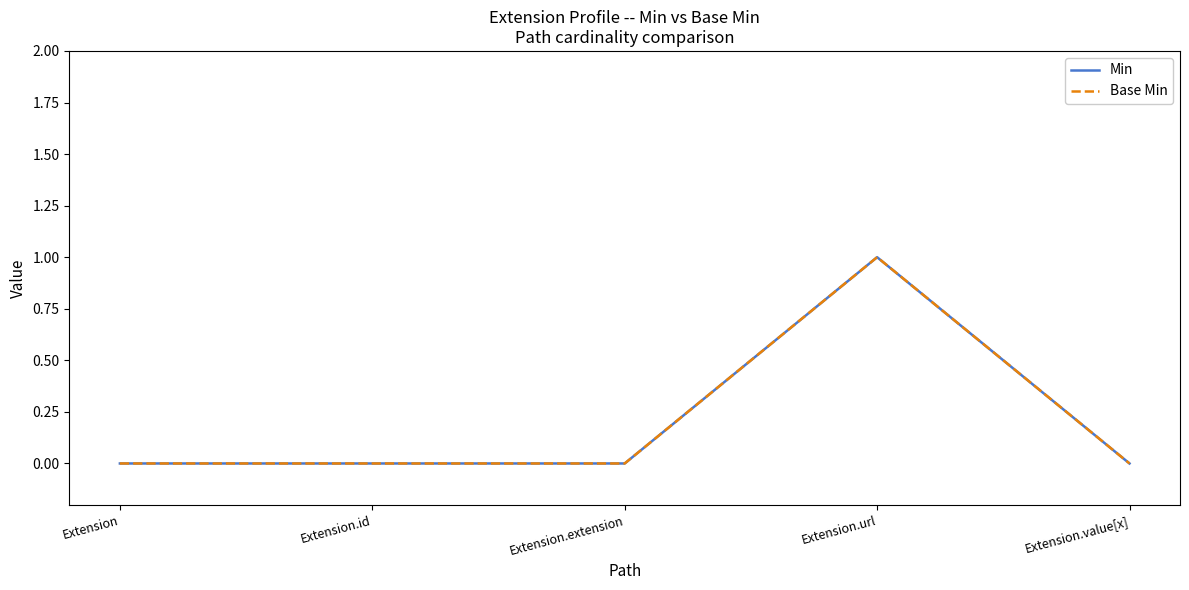

What is the maximum value shown in the chart?

1